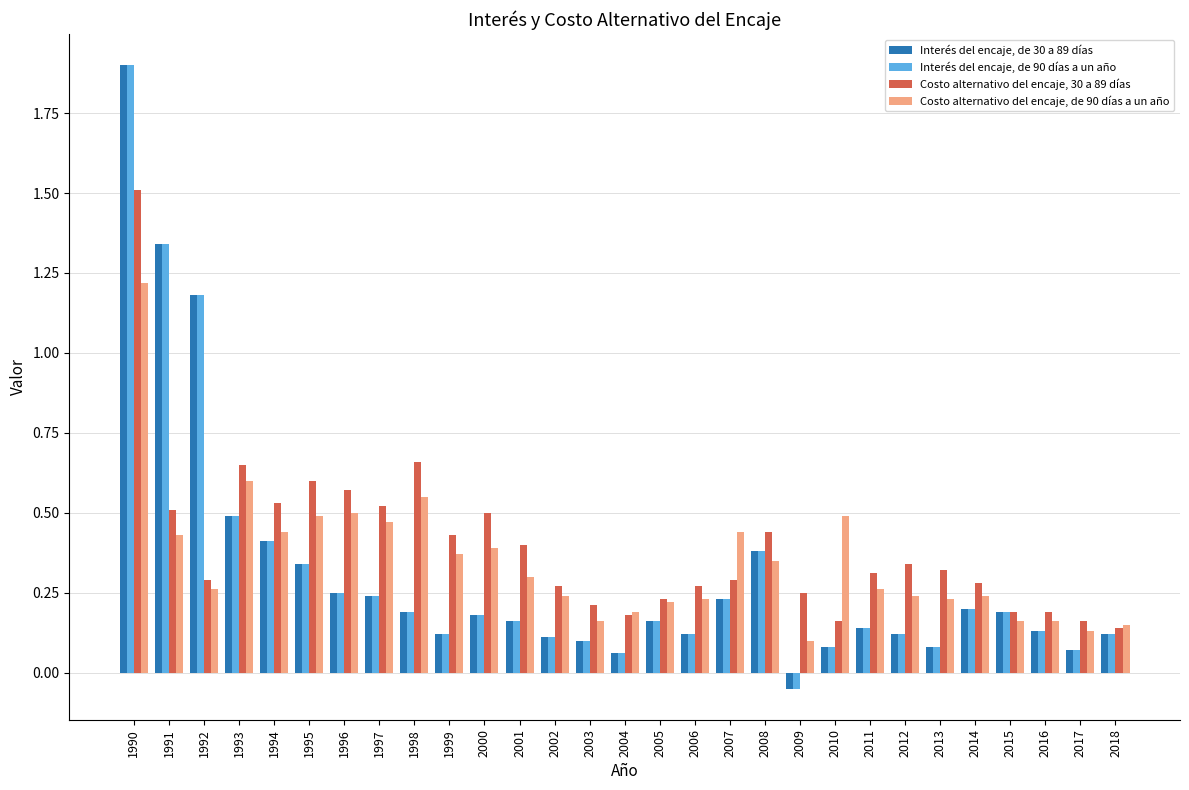

At which label does Costo alternativo del encaje, de 90 días a un año reach its minimum?

2009